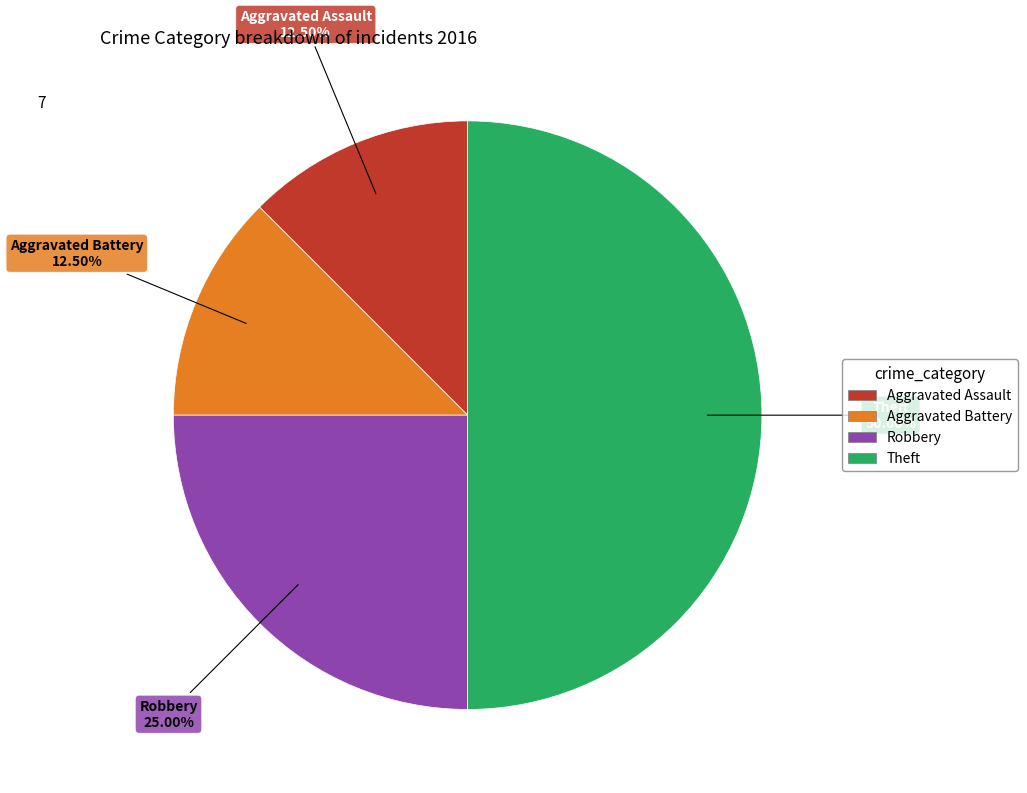

Is the sum of Robbery and Aggravated Assault greater than half?

No